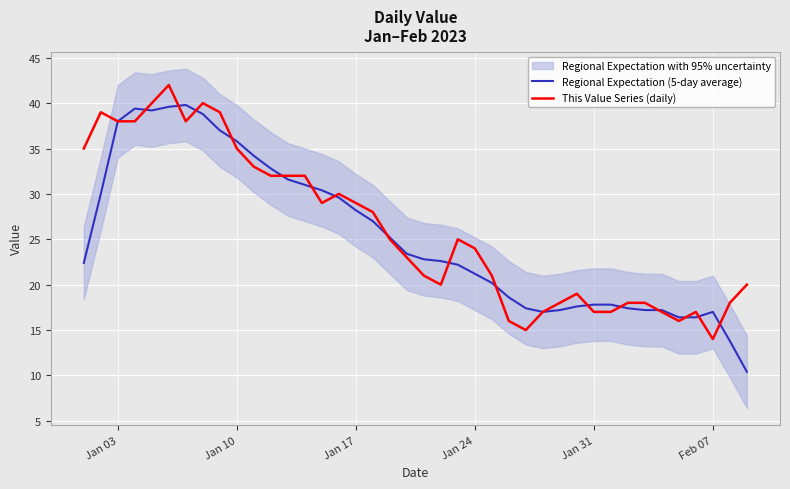

Which series has the widest spread of values?

Regional Expectation (5-day average)